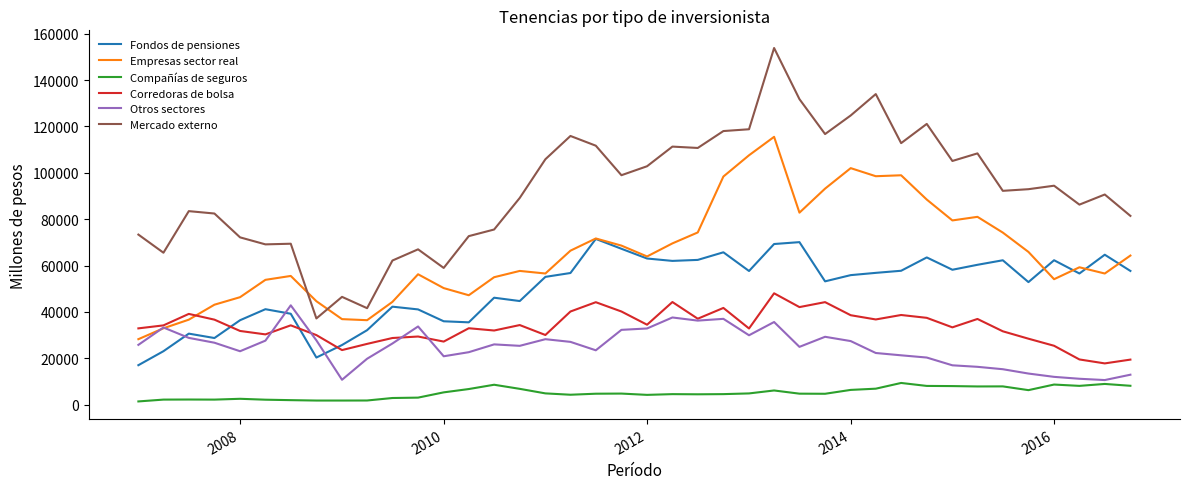

What is the greatest value displayed?

153805